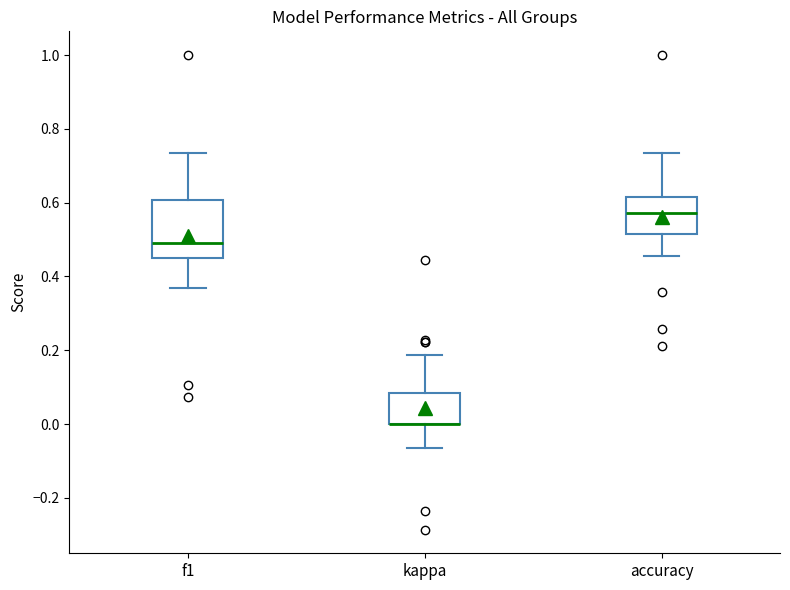

Reading left to right, read every box against the y-axis: the position of its median line, the range the box covers, and the ends of its whiskers. The values are not printed on the chart, so give them approximately, as read against the axis.

f1: median 0.48, box 0.46 to 0.60, whiskers 0.36 to 0.74
kappa: median 0.00 (drawn on the box's lower edge), box 0.00 to 0.08, whiskers -0.06 to 0.18
accuracy: median 0.58, box 0.52 to 0.62, whiskers 0.46 to 0.74